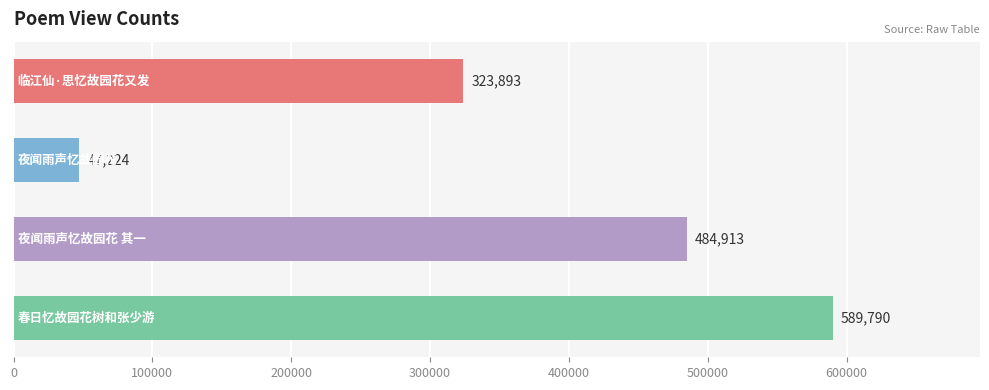

How many values are between 323893 and 589790?

3